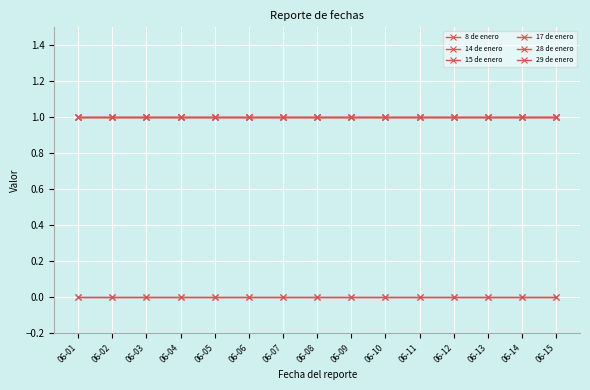

What is the total value across all series at 06-15?

4